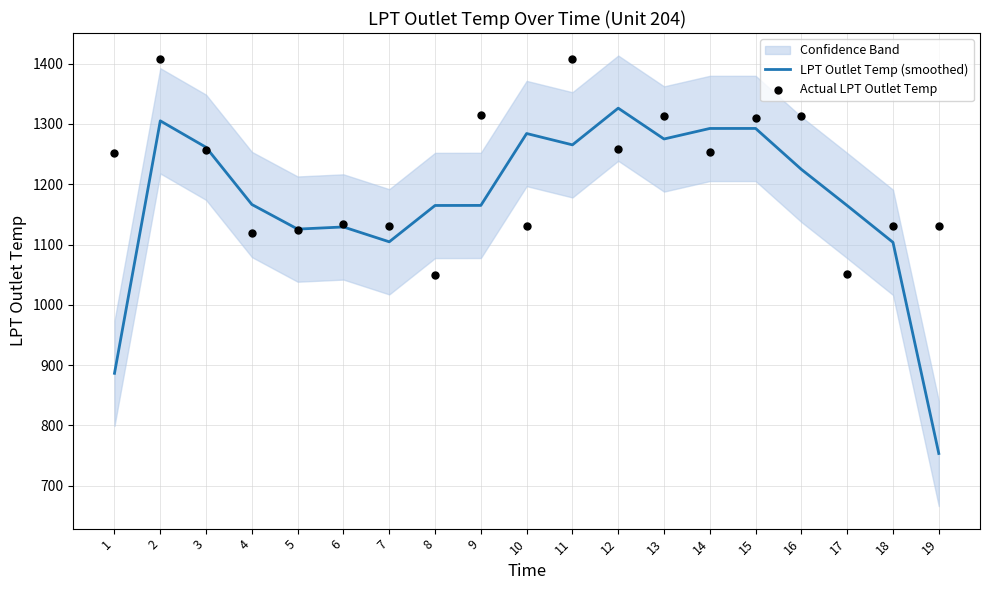

What is the maximum value for LPT Outlet Temp (smoothed)?

1326.2